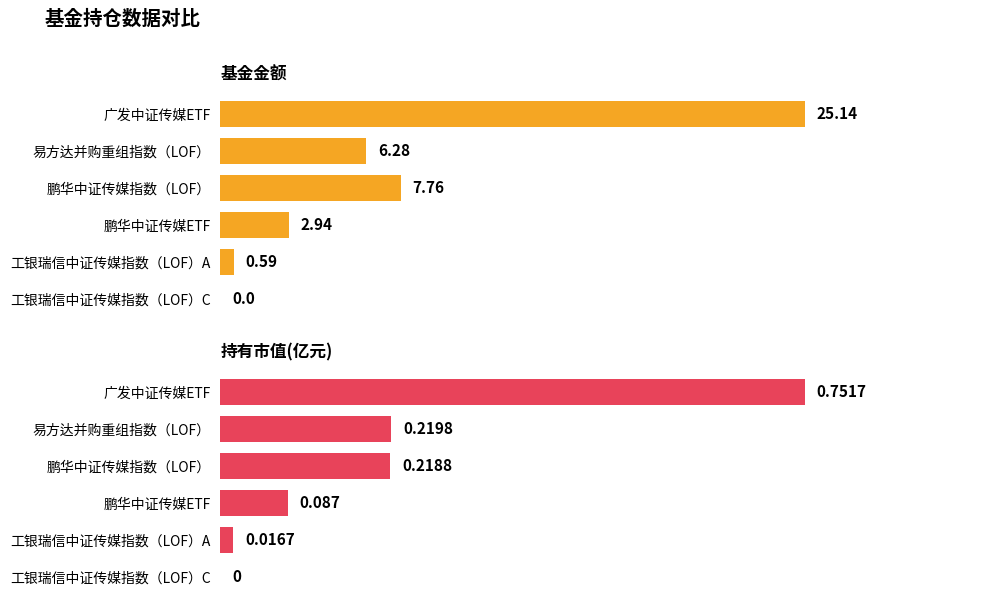

What is the difference between the second highest and minimum values in the 持有市值(亿元) series?

0.2